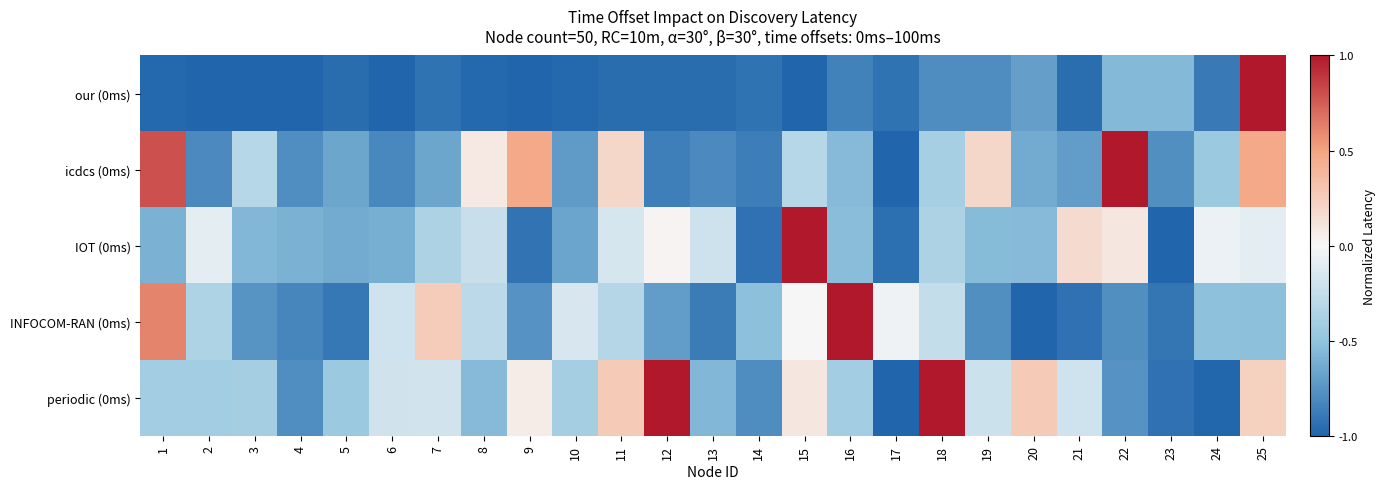

Rank the series by their maximum value, from highest to lowest.

our (0ms), icdcs (0ms), IOT (0ms), INFOCOM-RAN (0ms), periodic (0ms)